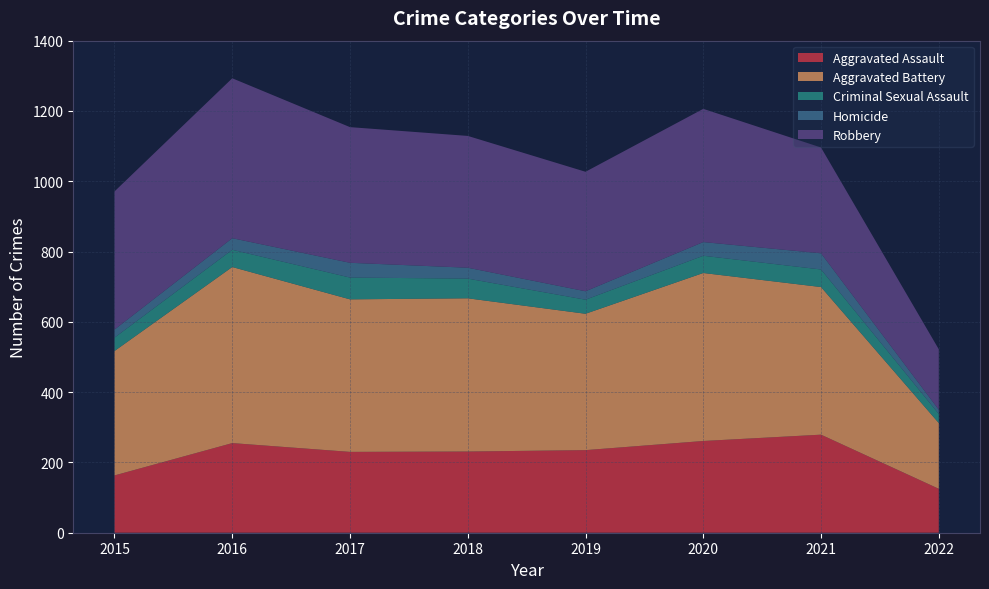

Reading left to right, transcribe all the data shown in this chart.

Aggravated Assault: 2015=163	2016=255	2017=230	2018=231	2019=235	2020=261	2021=279	2022=125
Aggravated Battery: 2015=354	2016=501	2017=434	2018=436	2019=388	2020=478	2021=420	2022=187
Criminal Sexual Assault: 2015=38	2016=49	2017=62	2018=56	2019=40	2020=49	2021=50	2022=26
Homicide: 2015=23	2016=33	2017=42	2018=31	2019=24	2020=39	2021=46	2022=12
Robbery: 2015=393	2016=455	2017=386	2018=375	2019=340	2020=379	2021=301	2022=172